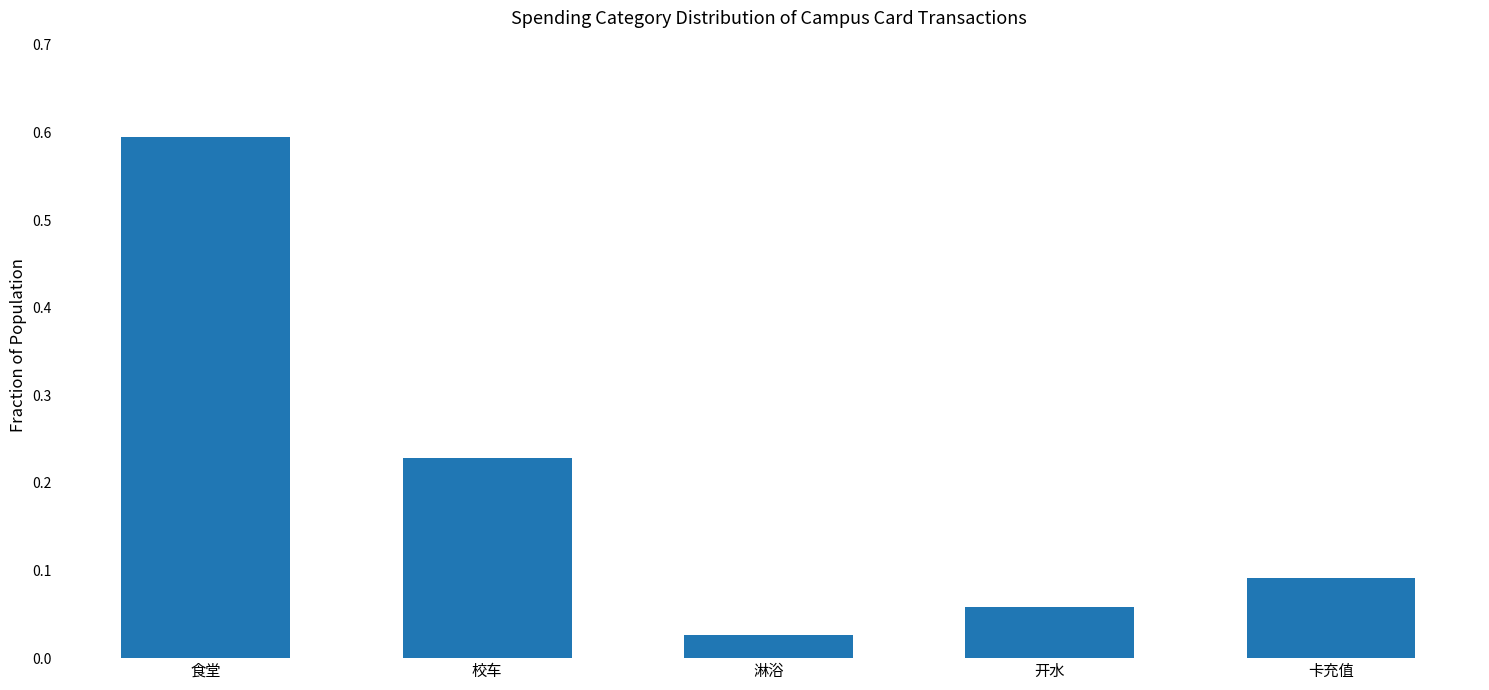

What is the sum of the values at 校车 and 卡充值?

0.3